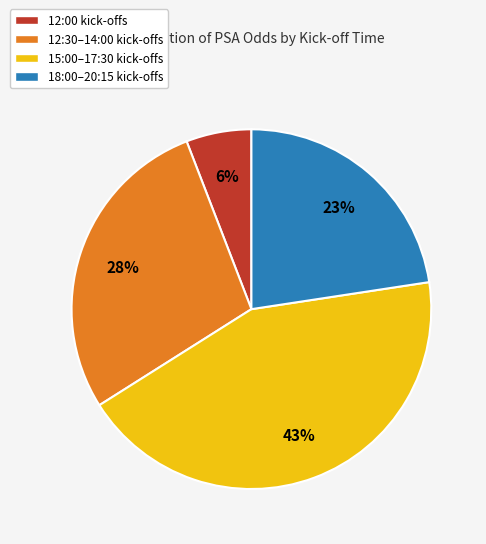

To the nearest percent, what is the average slice percentage?

25%